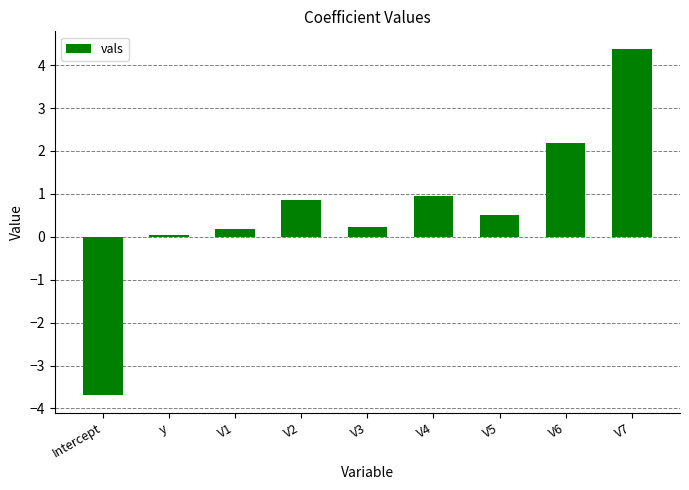

The value at V3 is 0.2. True or false?

True